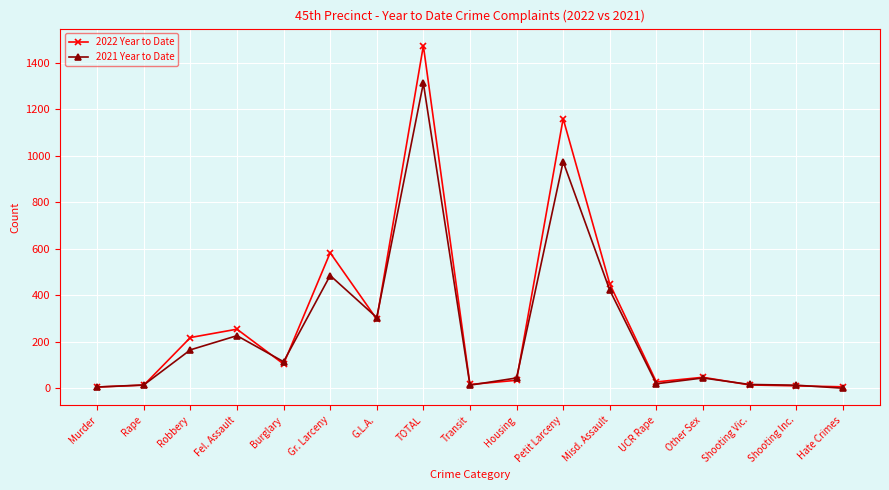

What position from the left is TOTAL?

8